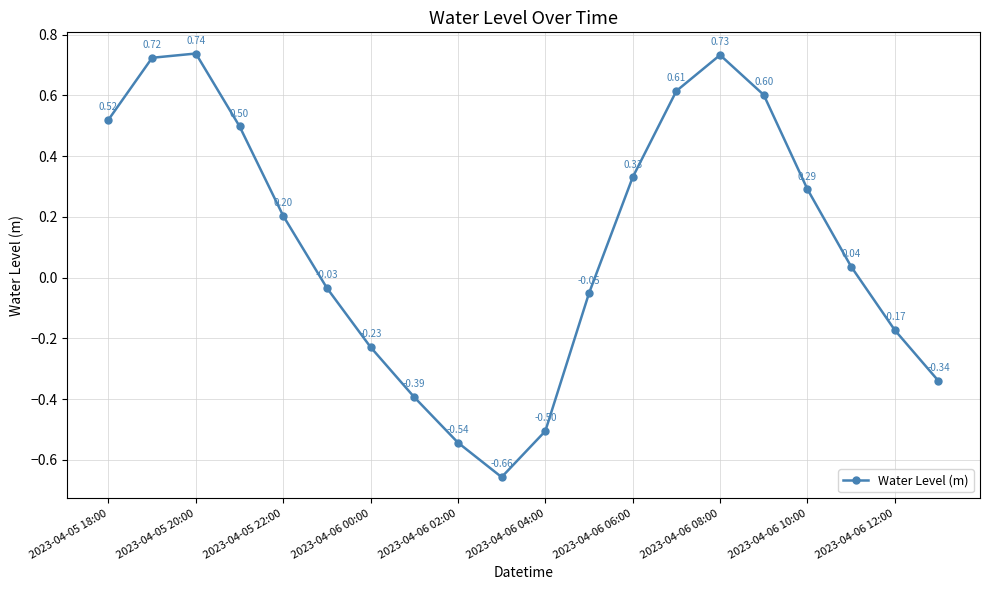

How many points are higher than both their immediate neighbors (excluding endpoints)?

2